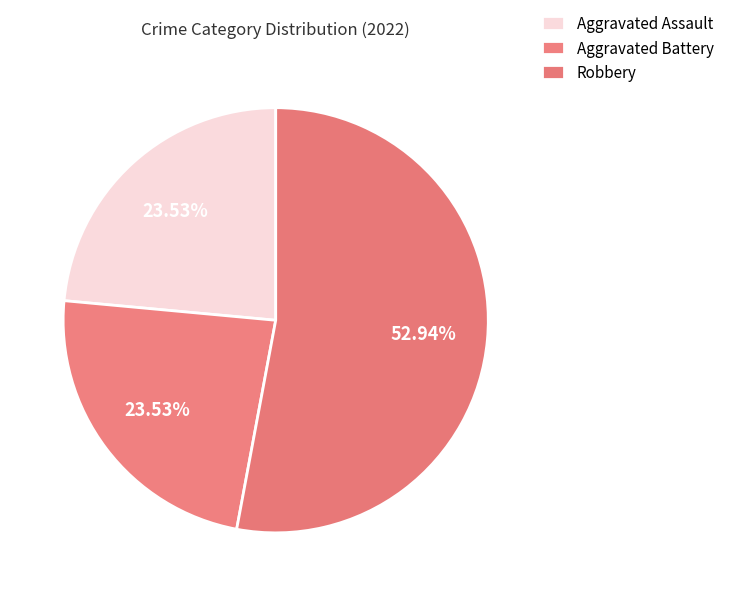

Count the number of slices in the pie.

3